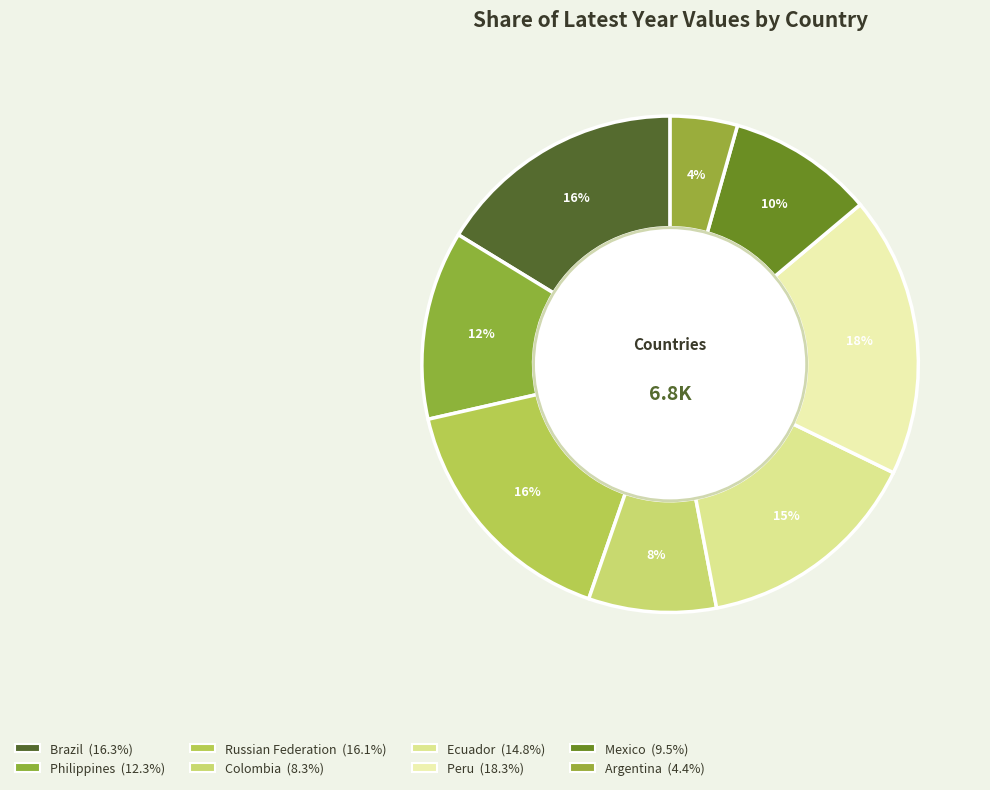

Does Mexico represent more than half of the total?

No